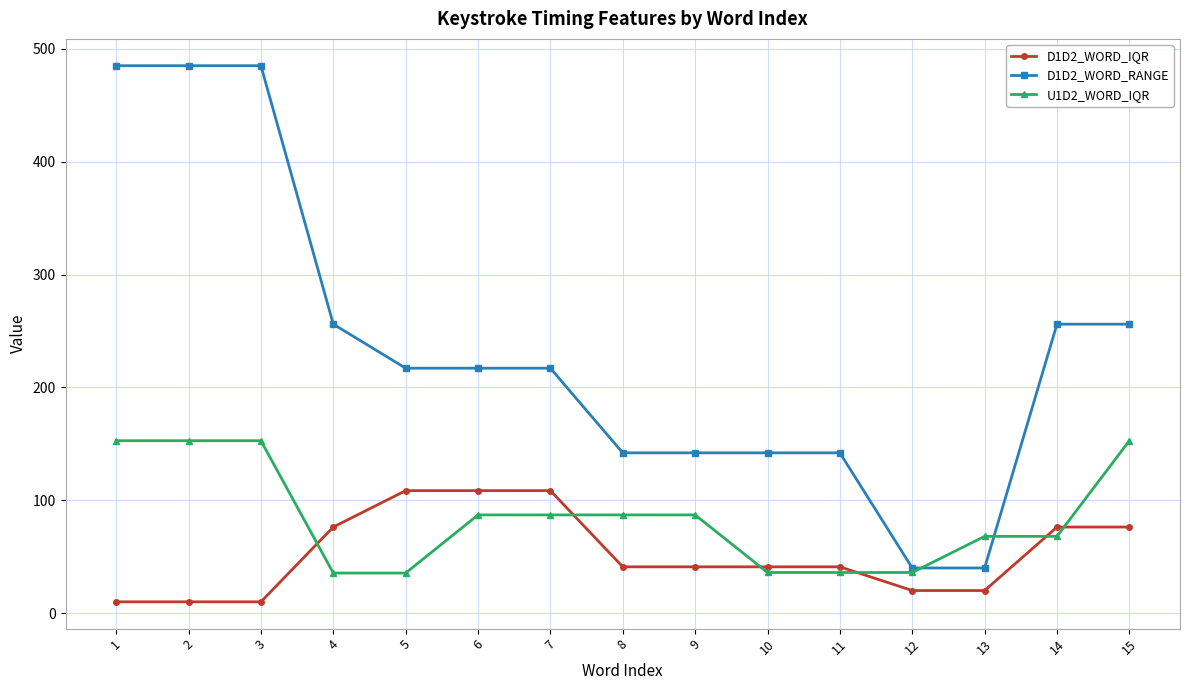

Rank the series by their average value, from lowest to highest.

D1D2_WORD_IQR, U1D2_WORD_IQR, D1D2_WORD_RANGE